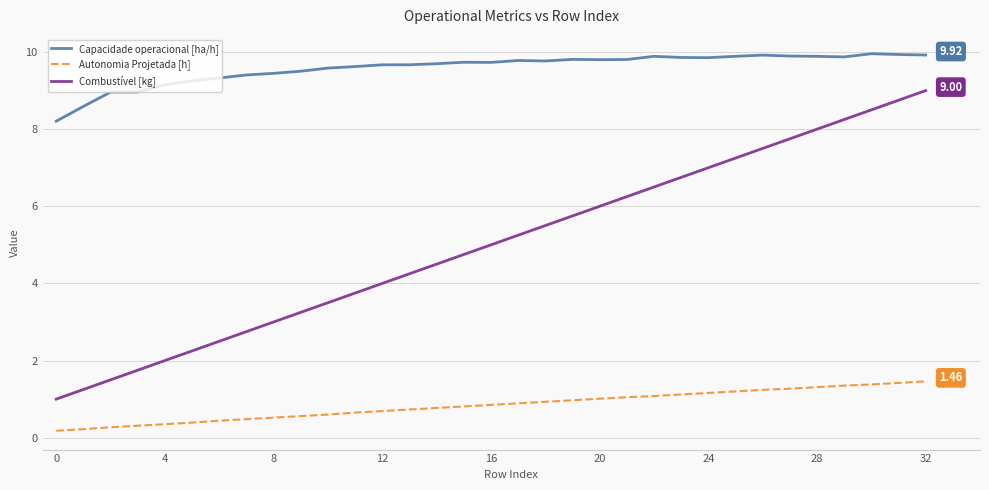

Which series has the largest range (max minus min)?

Combustível [kg]